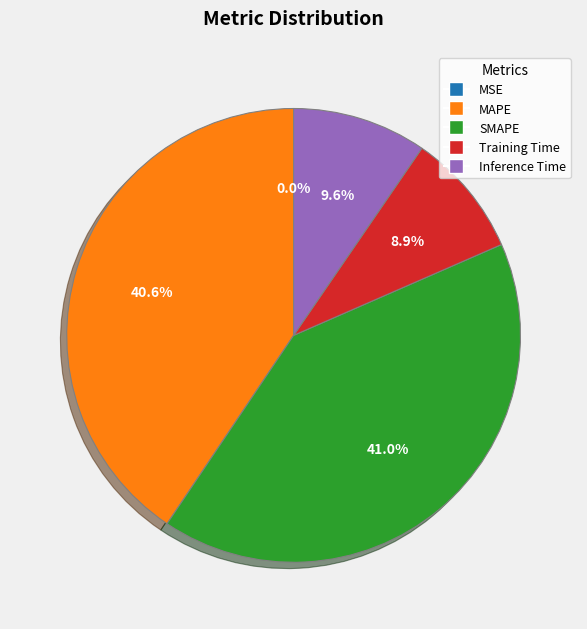

Do Inference Time and Training Time together represent more than half of the pie?

No